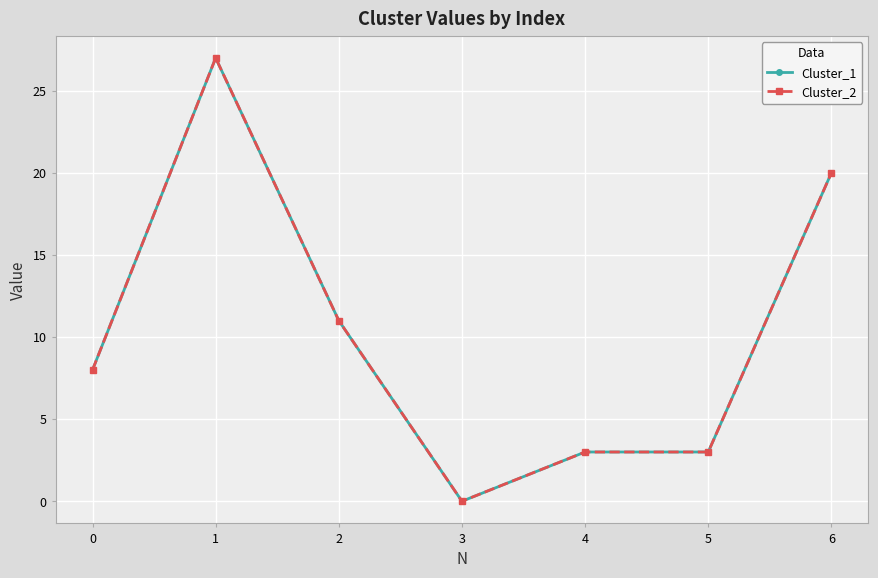

True or false: Cluster_2 has more than 1 points higher than both neighbors.

False